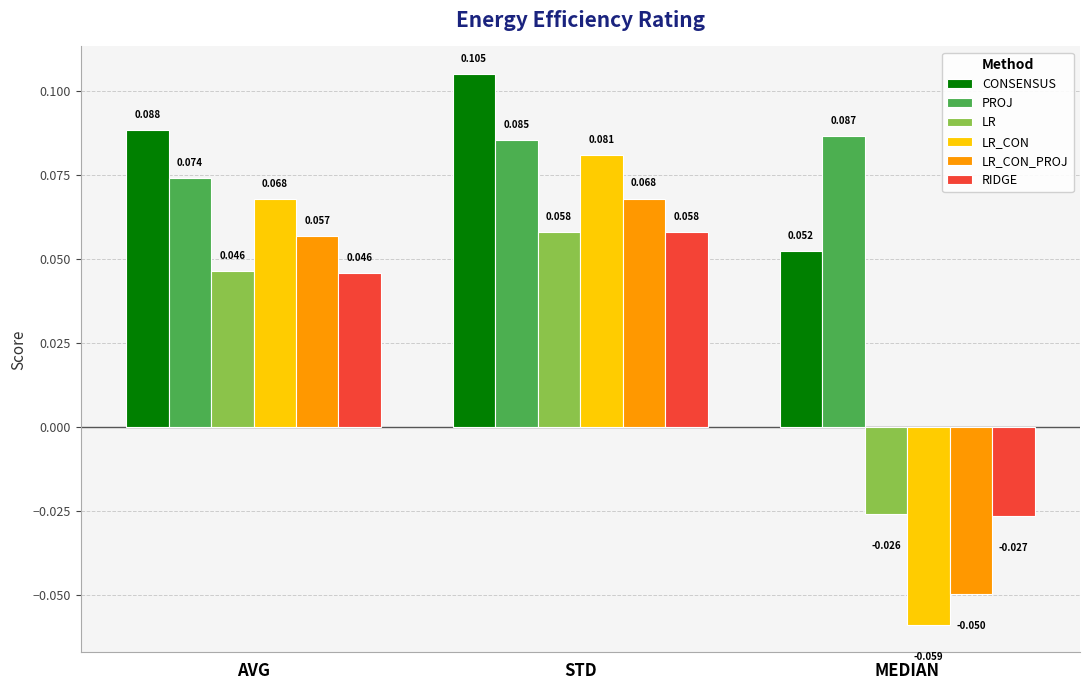

How many bars are there in total?

18